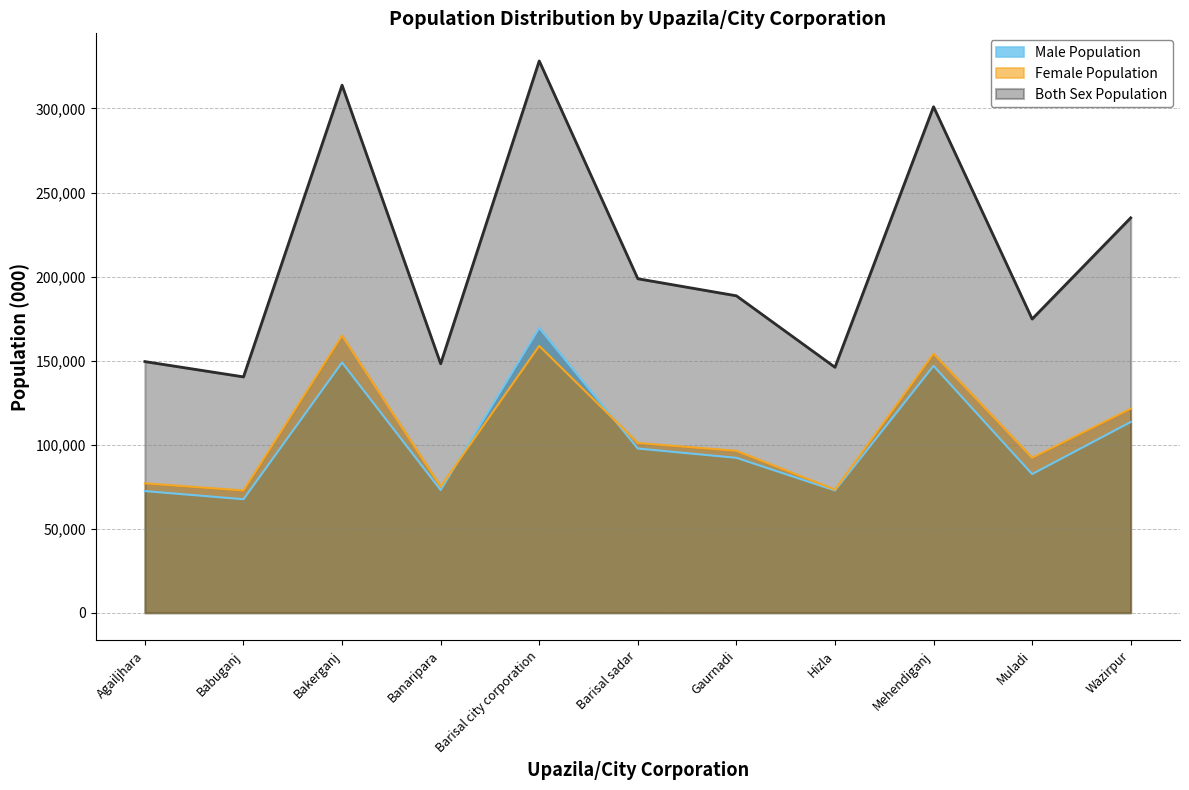

What is the difference between the highest and lowest values at Bakerganj?

164920